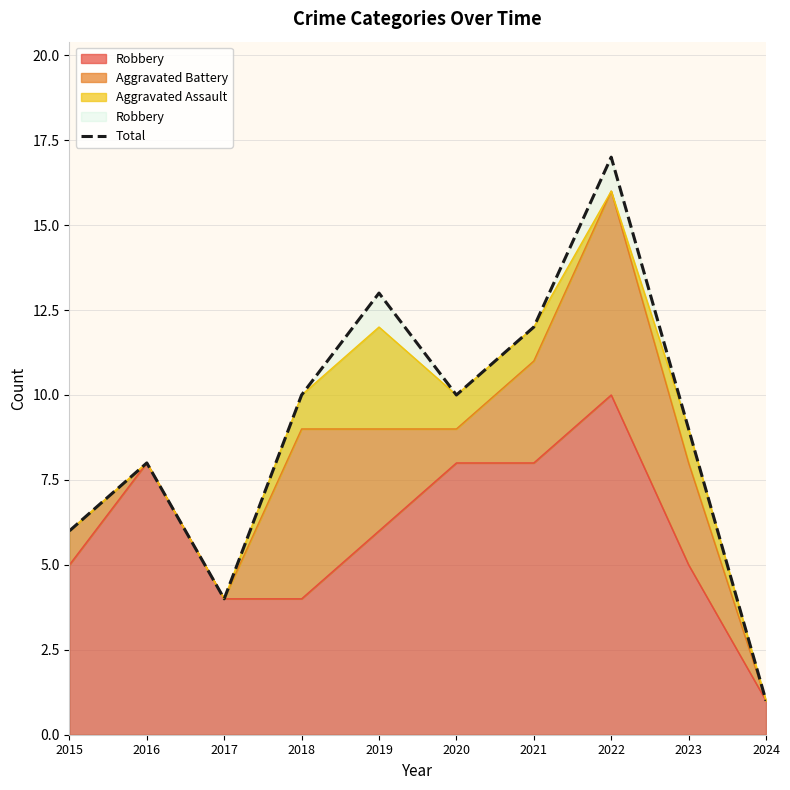

Reading left to right, what are all the values shown in this chart?

2015=6	2016=8	2017=4	2018=10	2019=13	2020=10	2021=12	2022=17	2023=9	2024=1